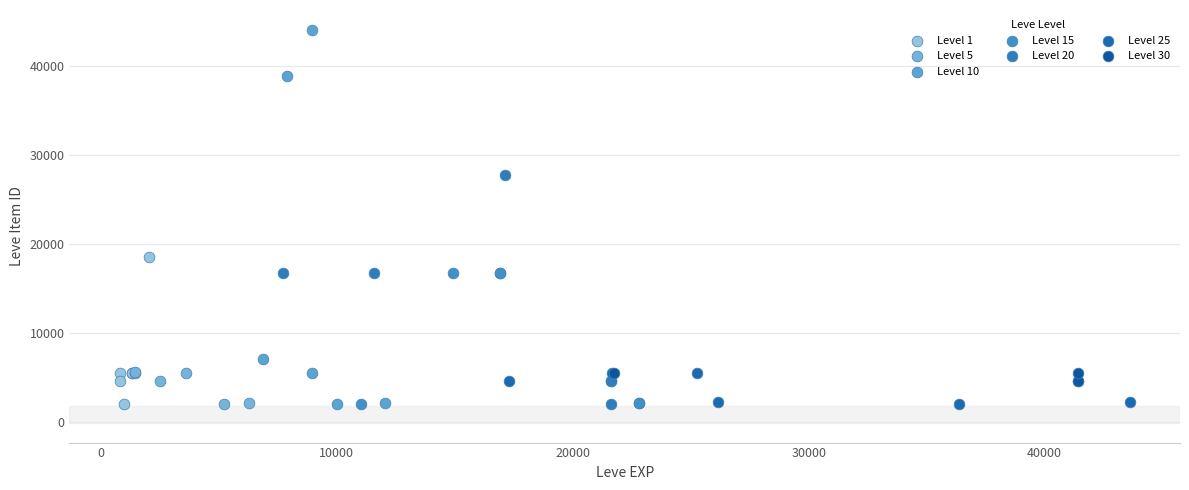

Which series has the widest spread of Y values?

Level 10